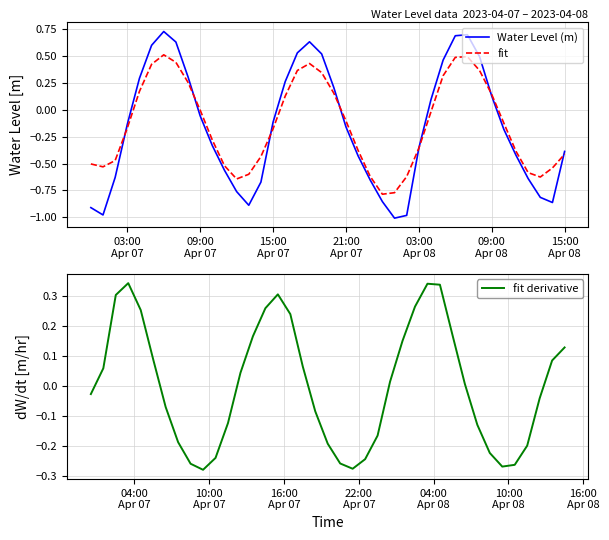

At which category does the data reach its first local peak?

2023-04-07 06:00:00